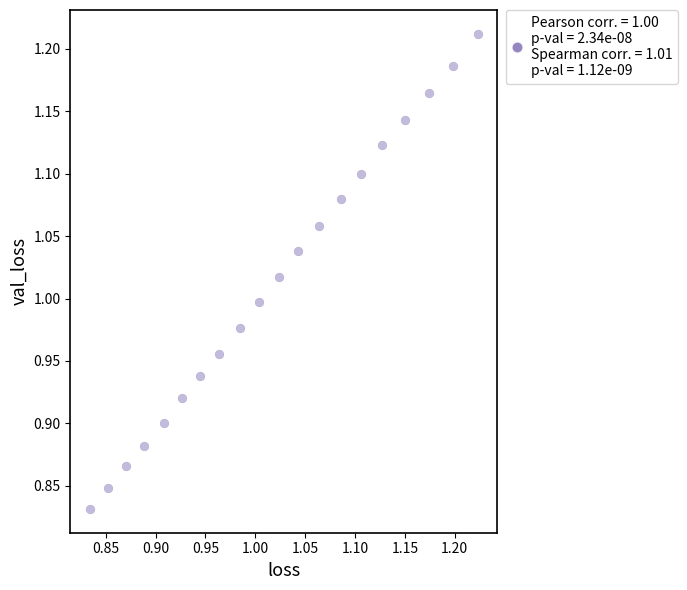

What is the range of Y values (max minus min)?

0.4